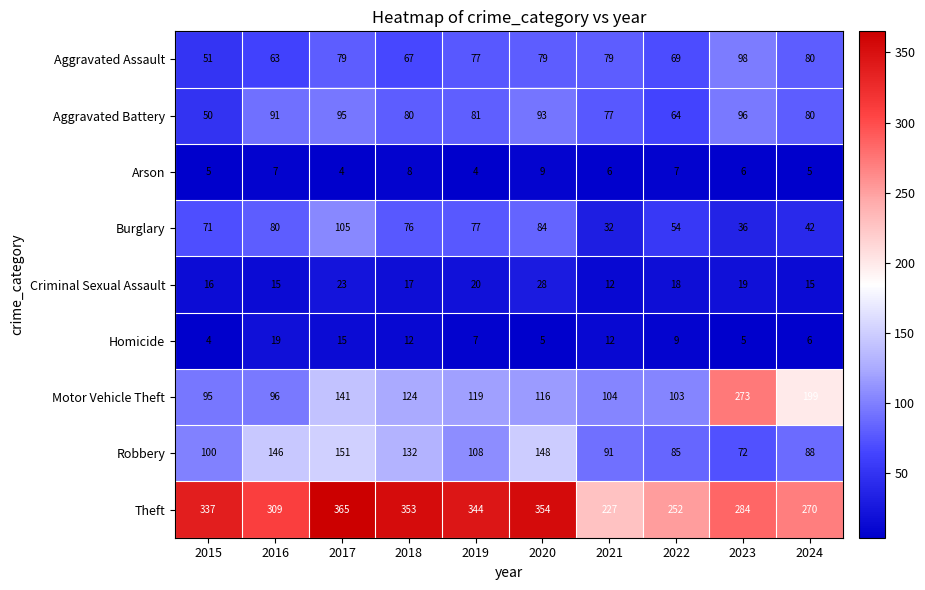

What is the average value of the Aggravated Assault series?

74